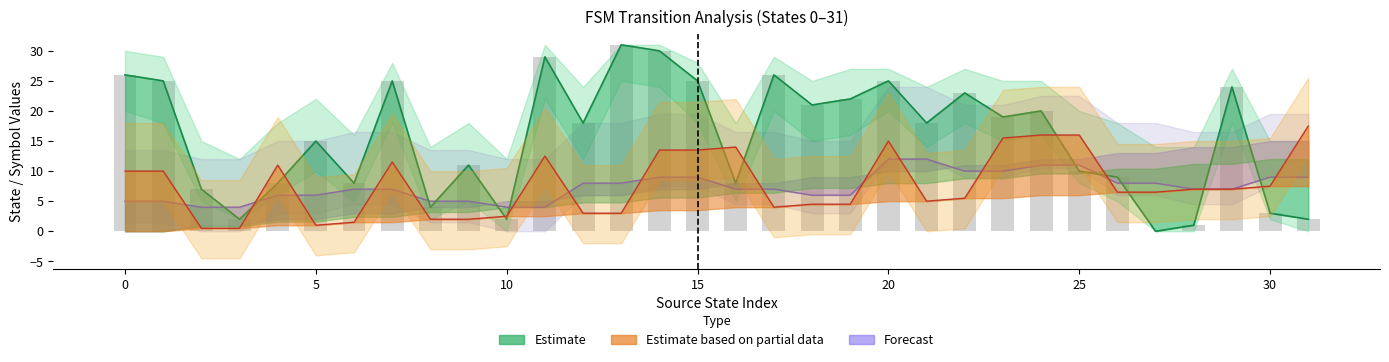

Which label corresponds to the largest value in the chart?

13